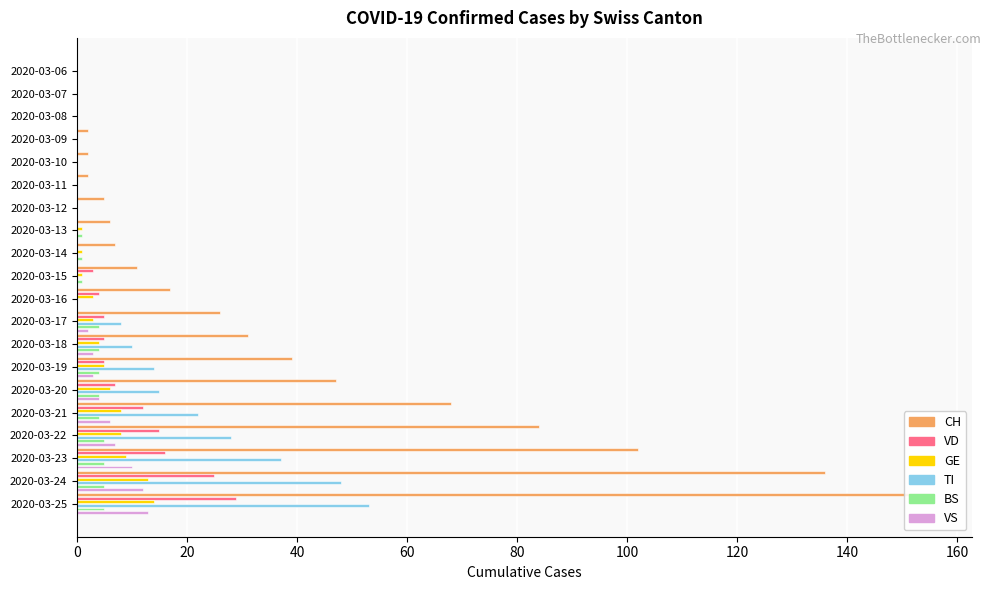

At 2020-03-06, list the series in order from smallest to largest.

CH, VD, GE, TI, BS, VS